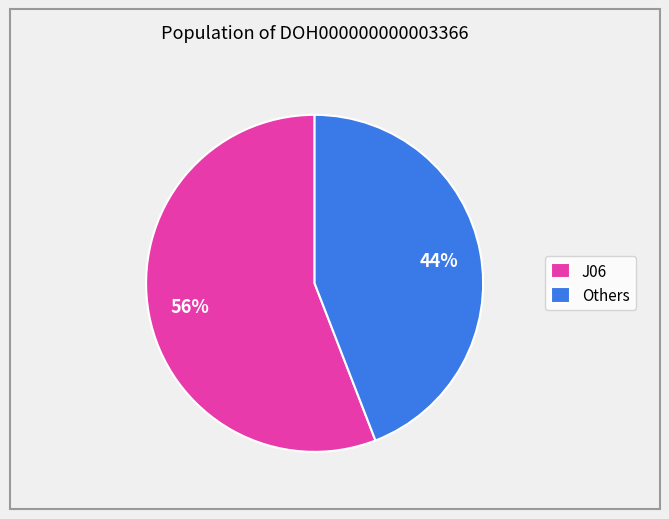

What is the smallest slice in the pie chart?

Others